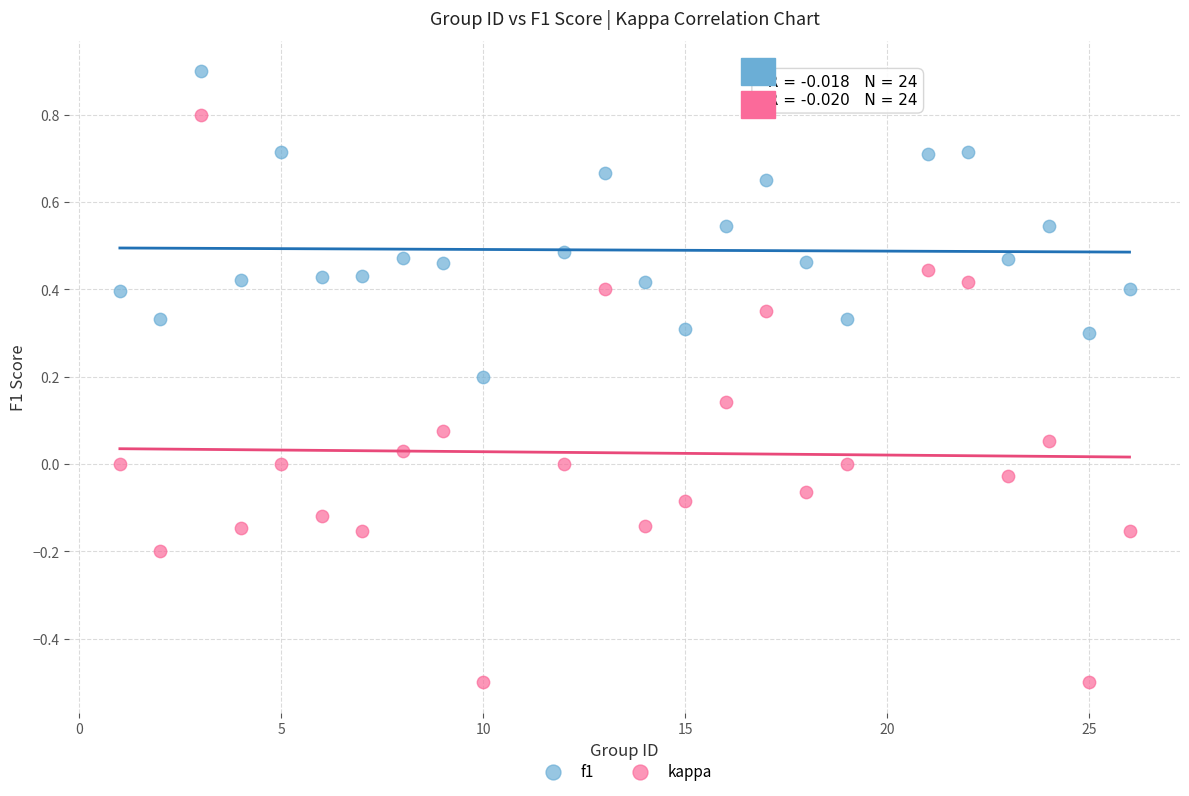

Which series reaches the minimum Y coordinate?

kappa